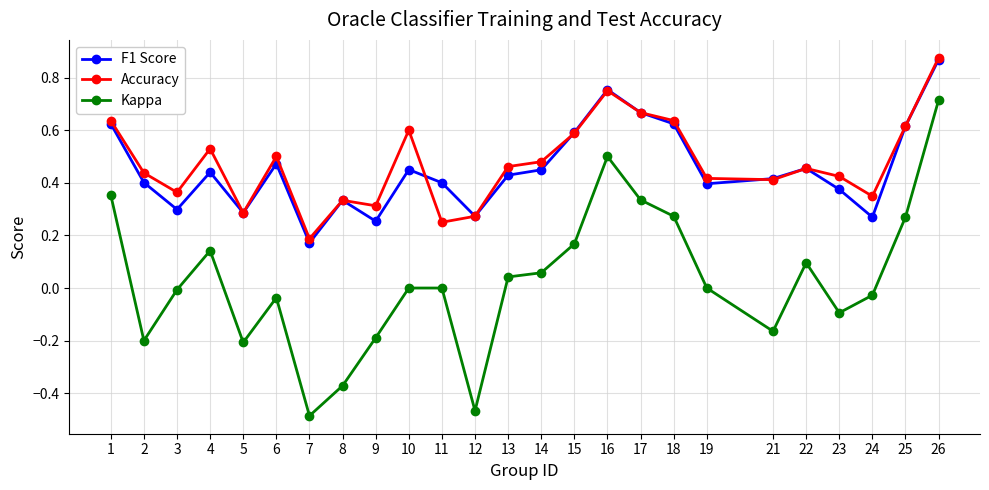

The Accuracy series shows 0.5 at 4. True or false?

True